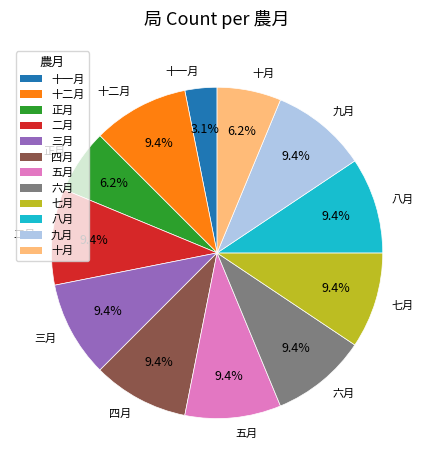

Does any single category account for the majority?

No